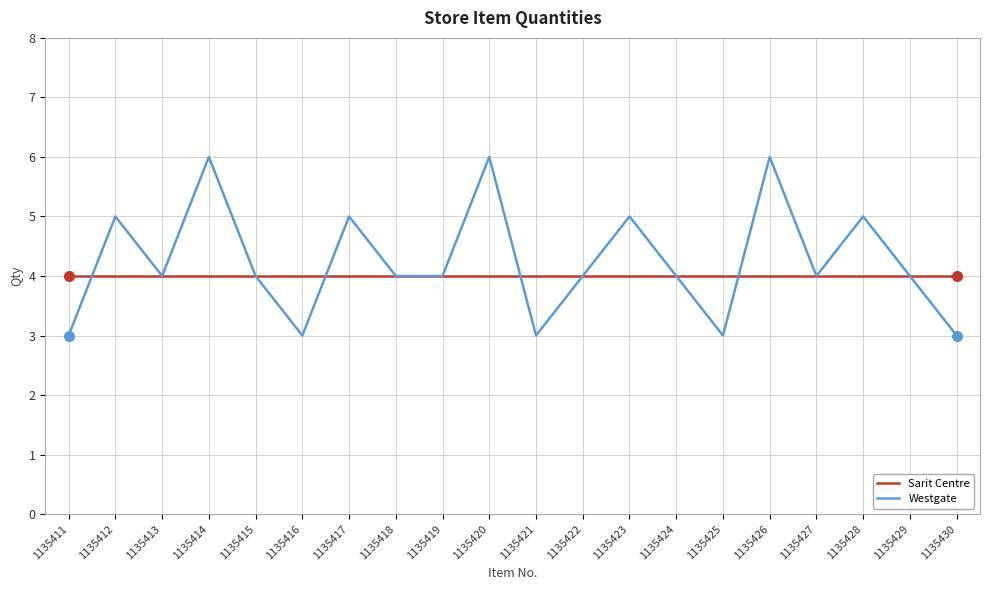

How many lines are shown in the chart?

2